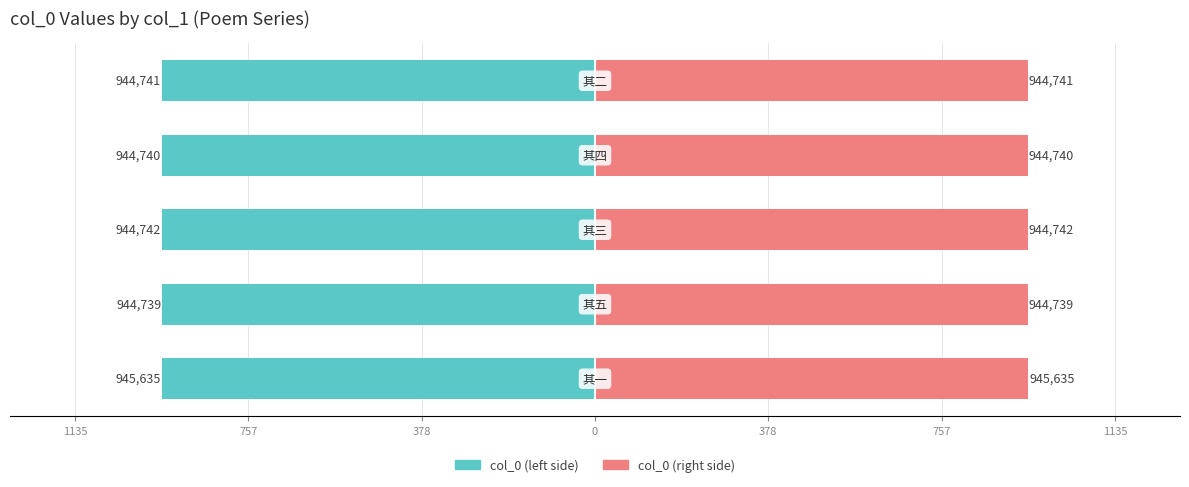

Is the value of col_0 (left) at 378 greater than the value of col_0 (right) at 1135?

No